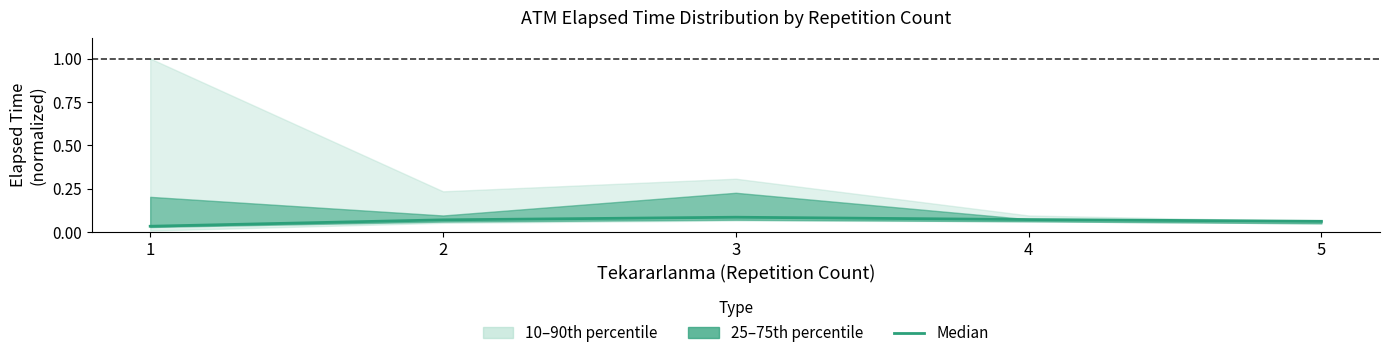

Is this an area chart (filled region under the line)?

No